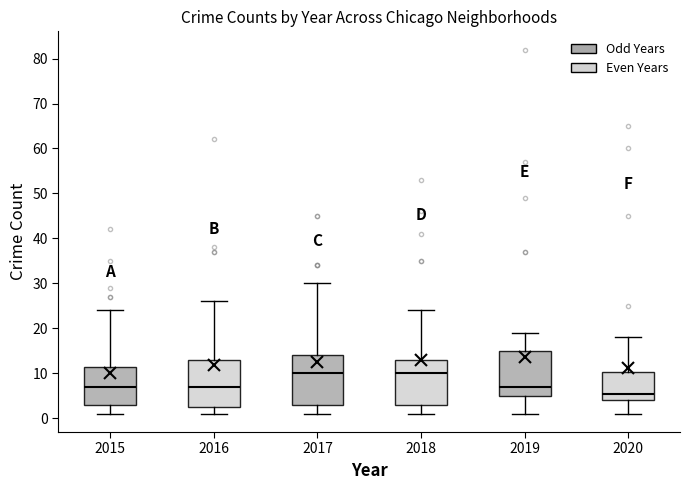

Which box has the lowest median line?

2020